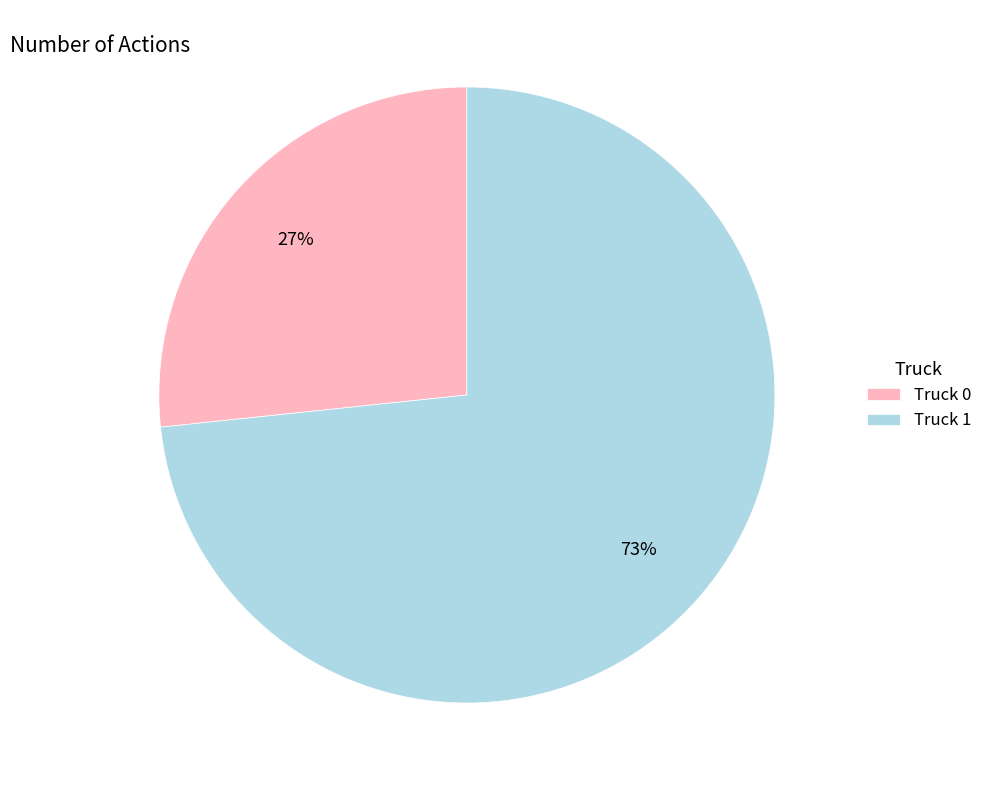

How many segments does this pie chart have?

2